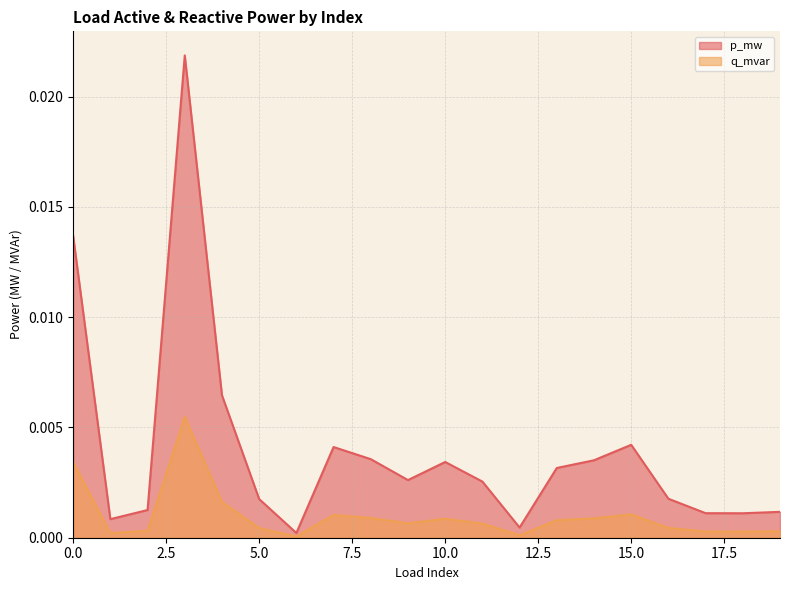

Where is the first local minimum for p_mw?

1